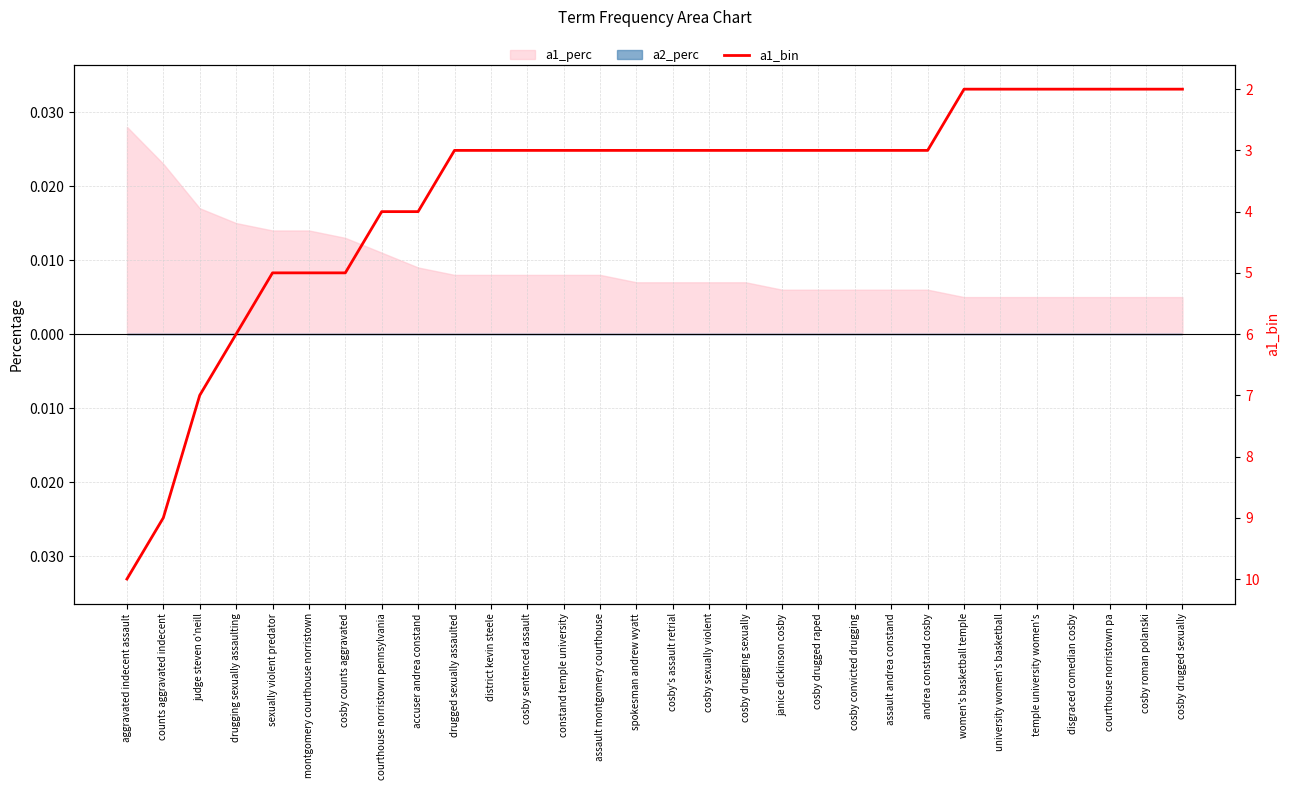

Reading left to right, list all the values displayed in this chart.

10	9	7	6	5	5	5	4	4	3	3	3	3	3	3	3	3	3	3	3	3	3	3	2	2	2	2	2	2	2